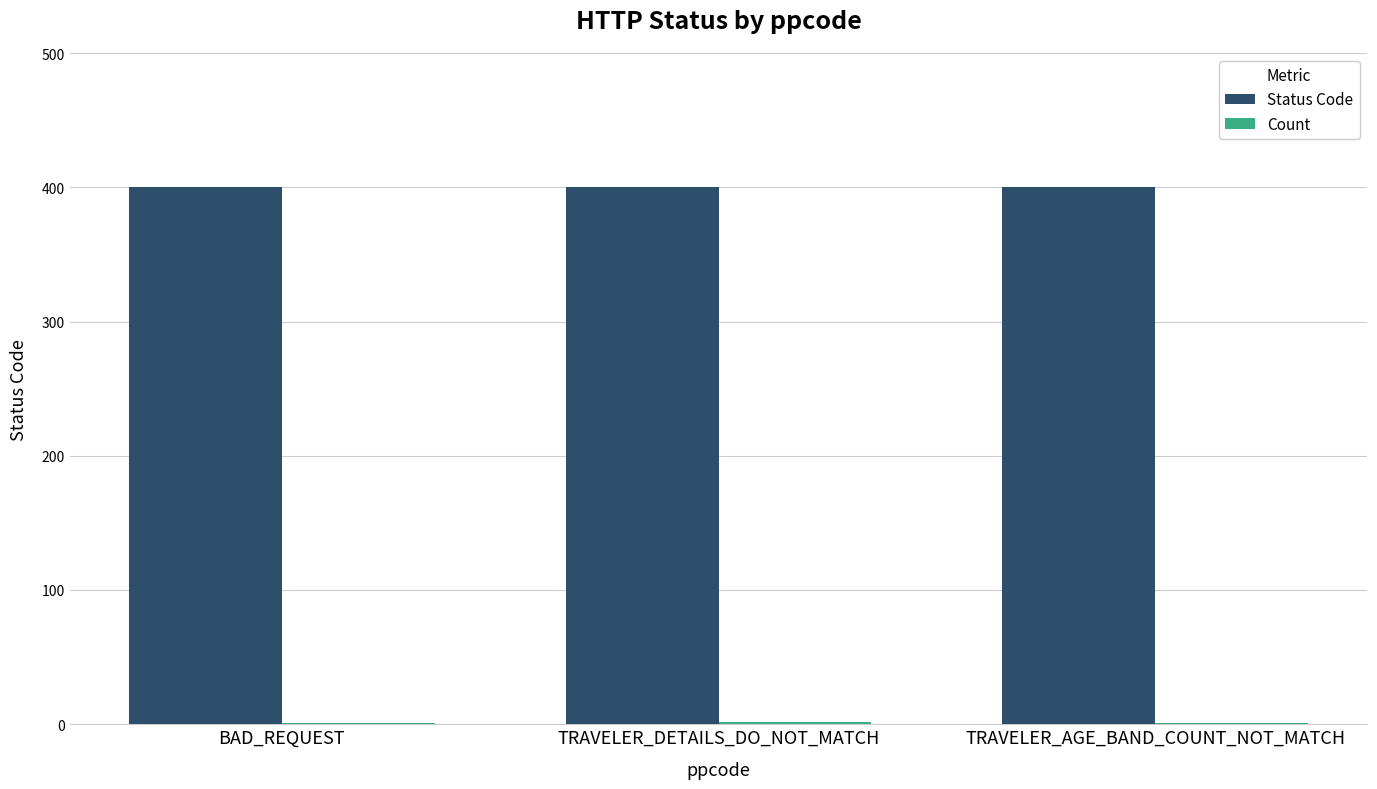

What is the maximum value shown in the chart?

400